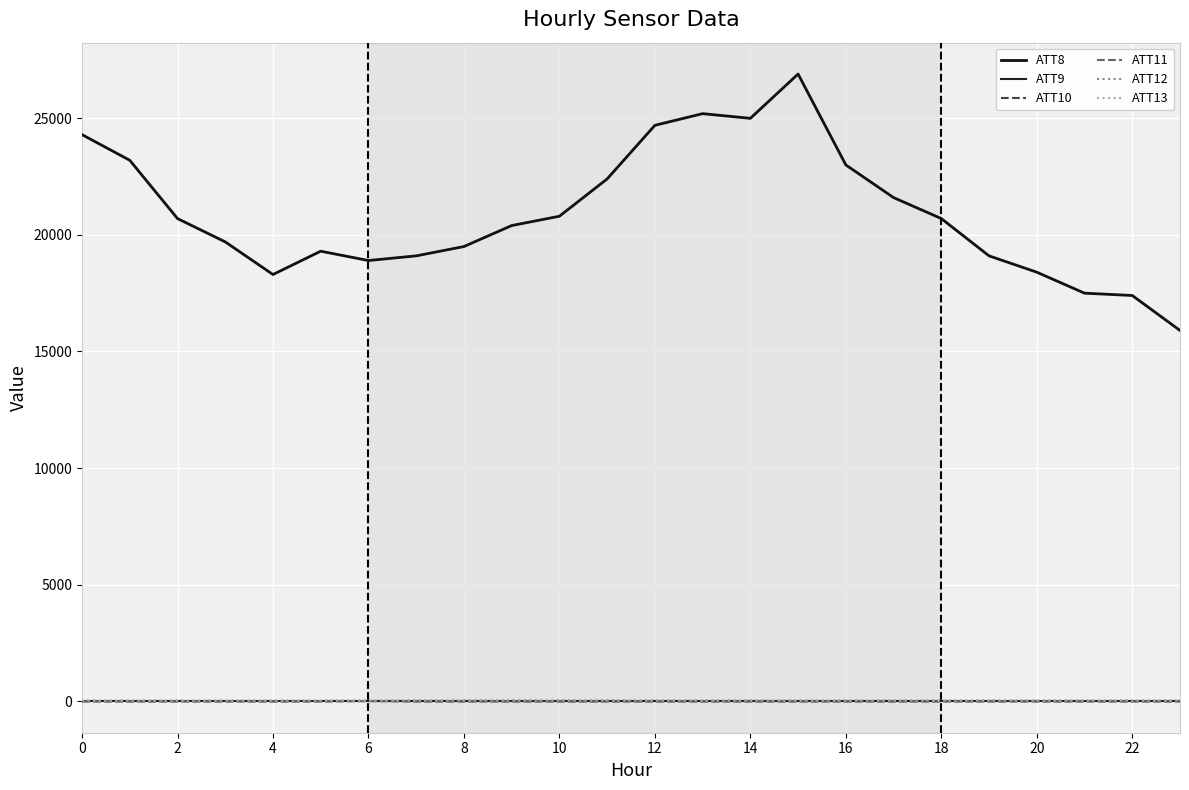

How many lines are shown in the chart?

6